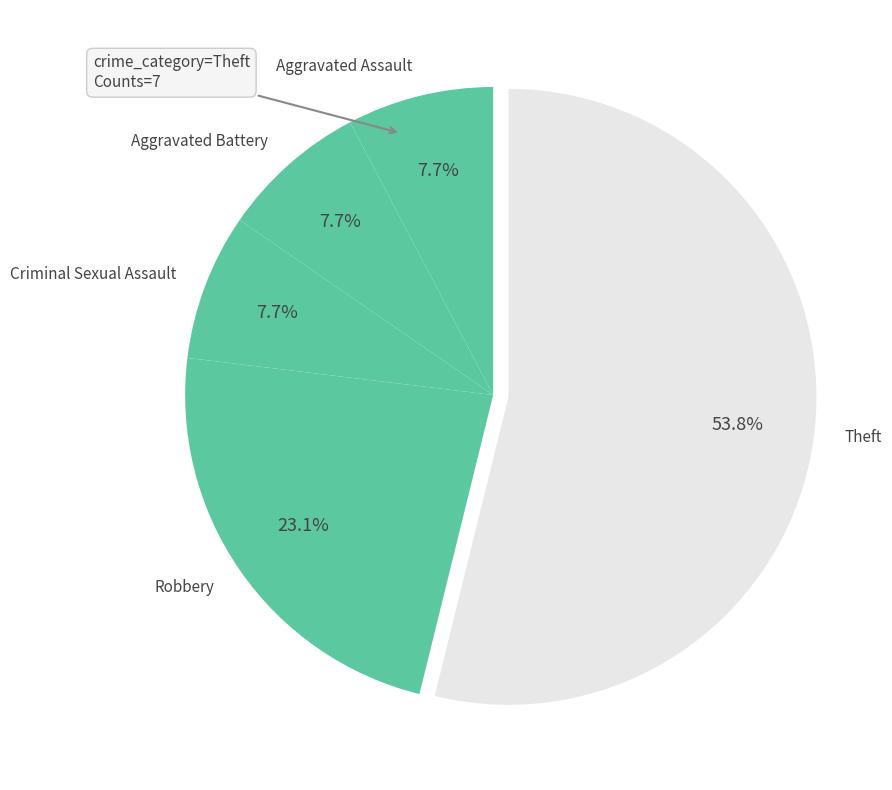

To the nearest percent, what is the combined percentage of Robbery and Criminal Sexual Assault?

31%